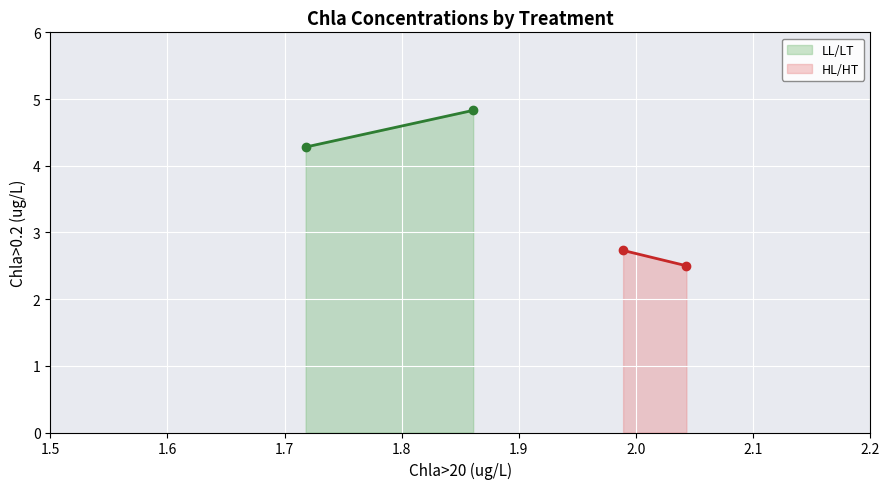

True or false: HL/HT has a value of 0.8 at 1.718.

False